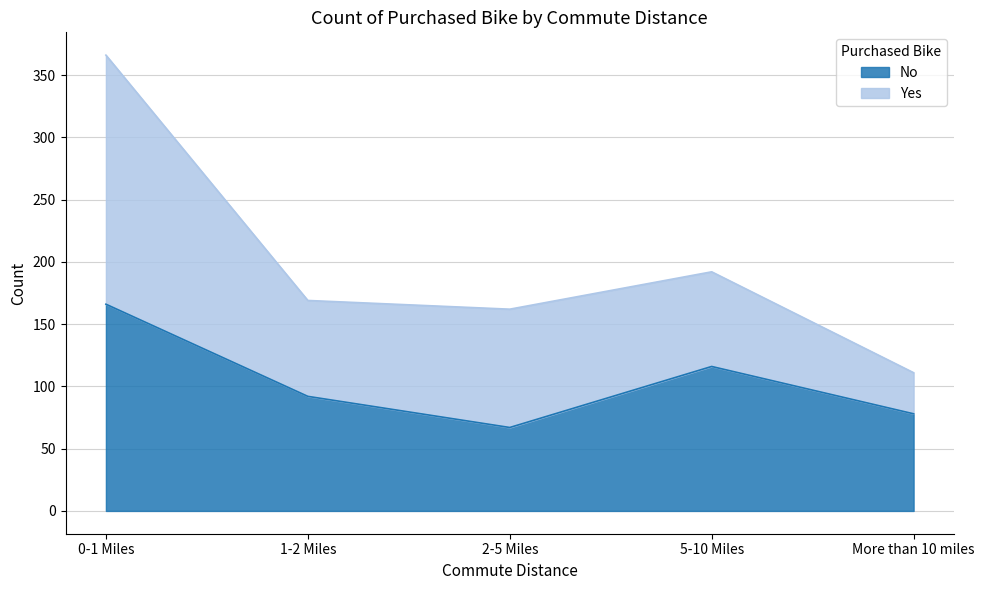

How many lines are shown in the chart?

2